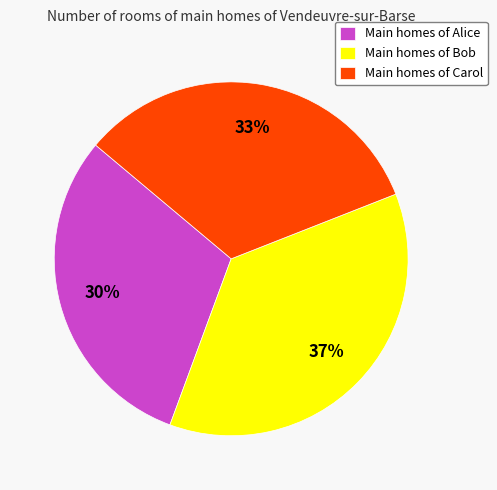

Is there a majority slice in this chart?

No